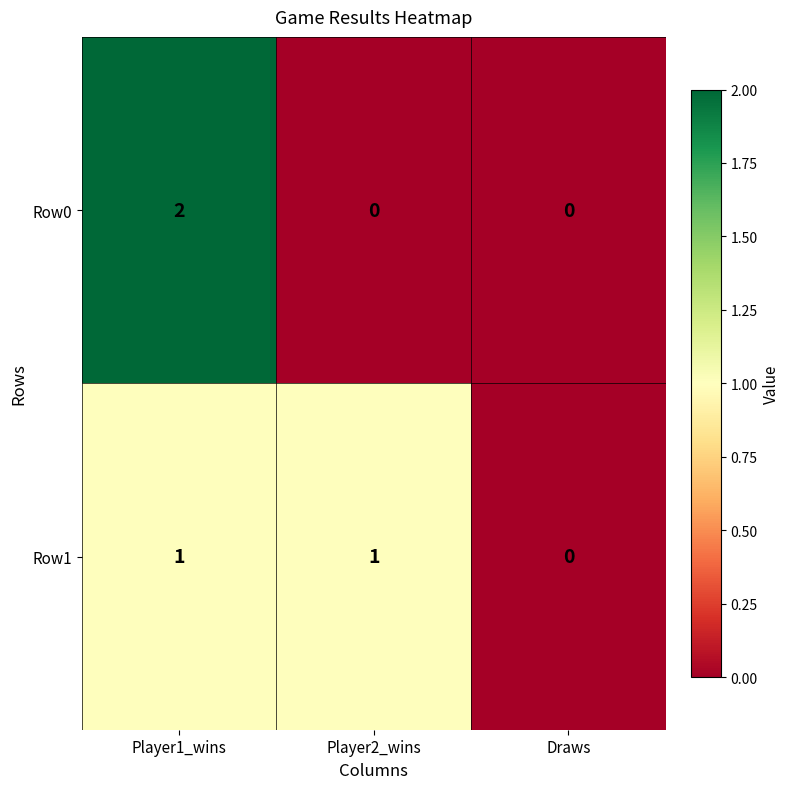

Reading left to right, extract all data points from this chart.

Row0: 2	0	0
Row1: 1	1	0